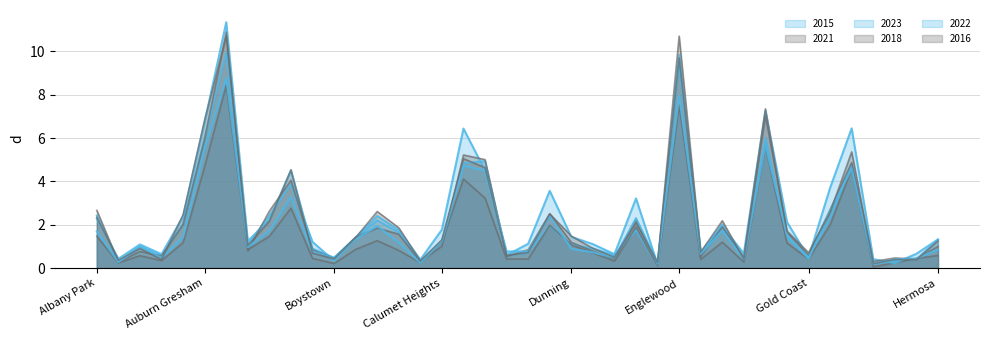

The value of 2015 at Douglas is 3.0. True or false?

False